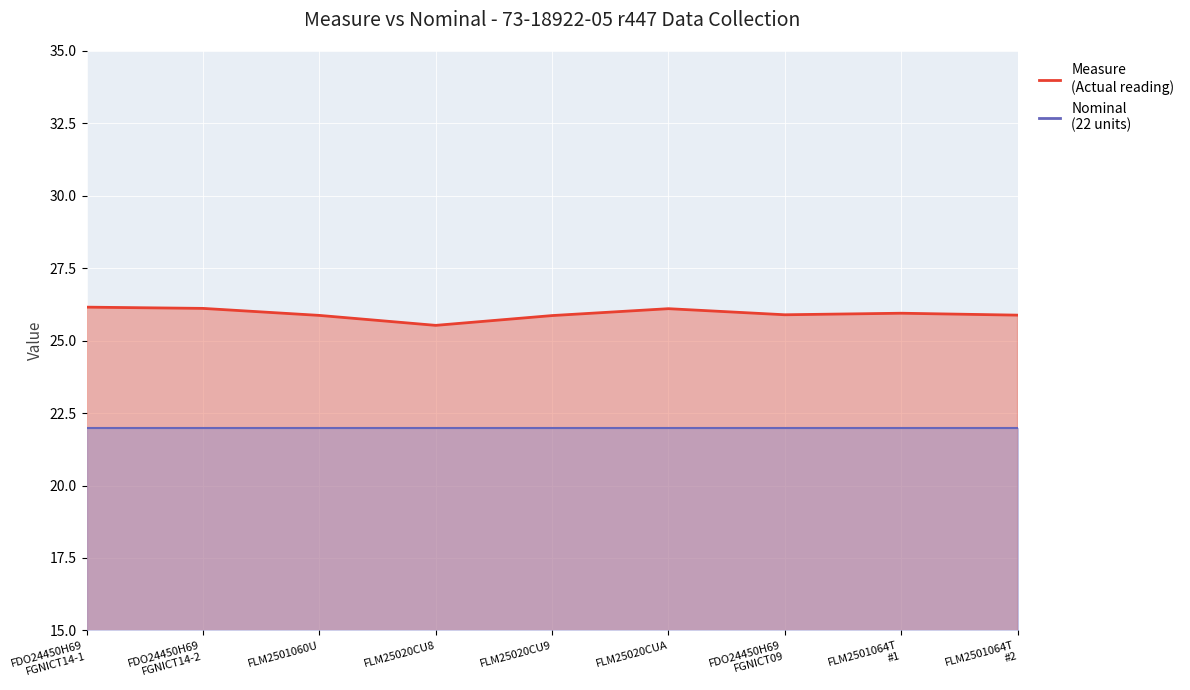

What is the ratio of the value at FLM25020CUA to the value at FLM2501064T #1?

1.0